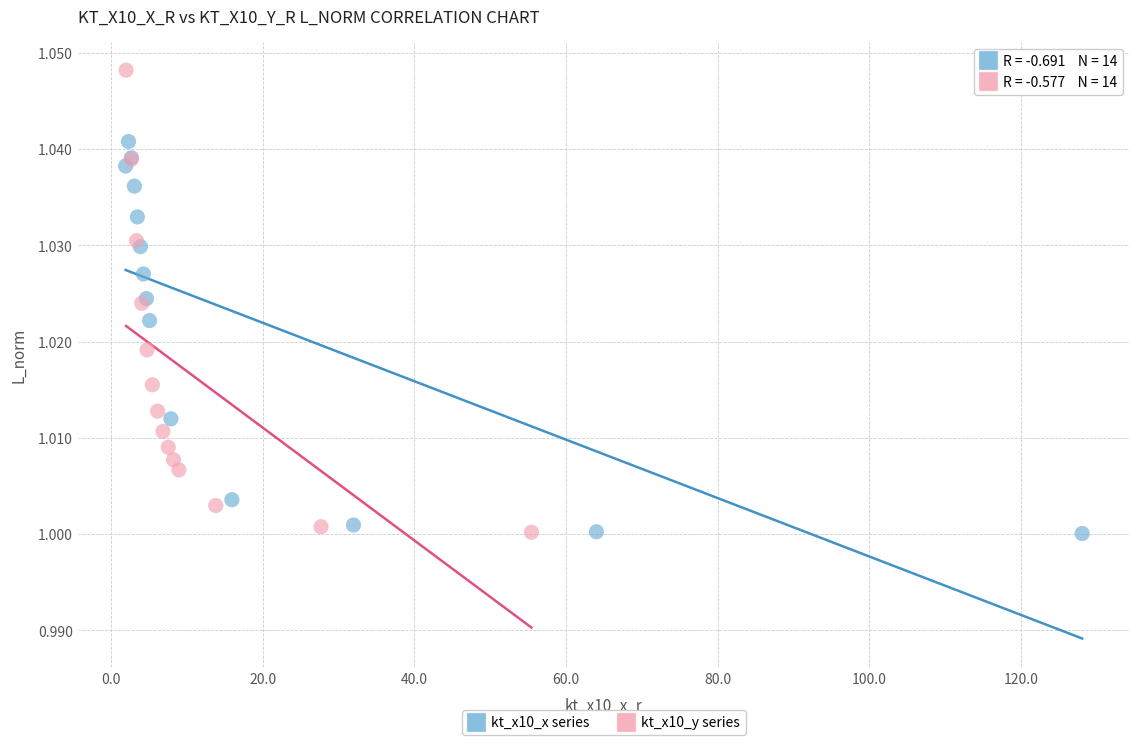

Which series has the widest spread of Y values?

kt_x10_y series